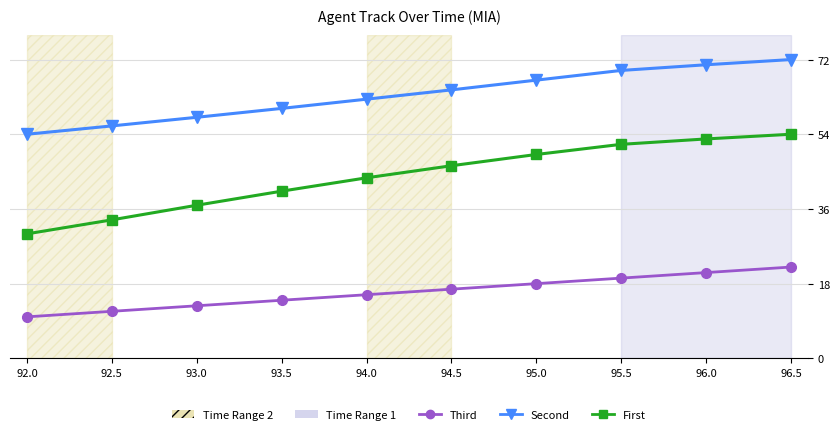

Reading left to right, list all the values displayed in this chart.

Second: 54.0	56.0	58.1	60.2	62.5	64.7	67.0	69.4	70.7	72.0
First: 30.0	33.4	36.9	40.3	43.5	46.4	49.1	51.6	52.9	54.0
Third: 10.0	11.3	12.7	14.0	15.3	16.7	18.0	19.3	20.7	22.0